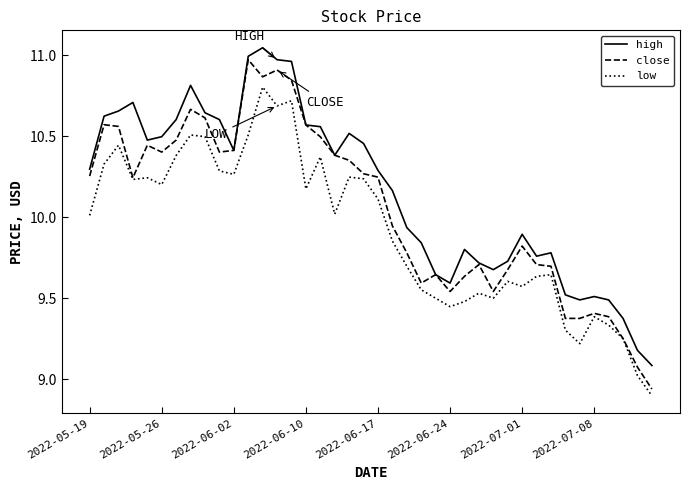

True or false: high and low intersect in this chart.

False